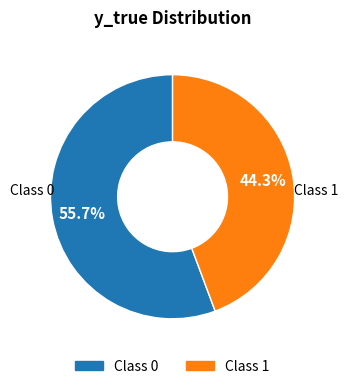

Does any single category account for the majority?

Yes